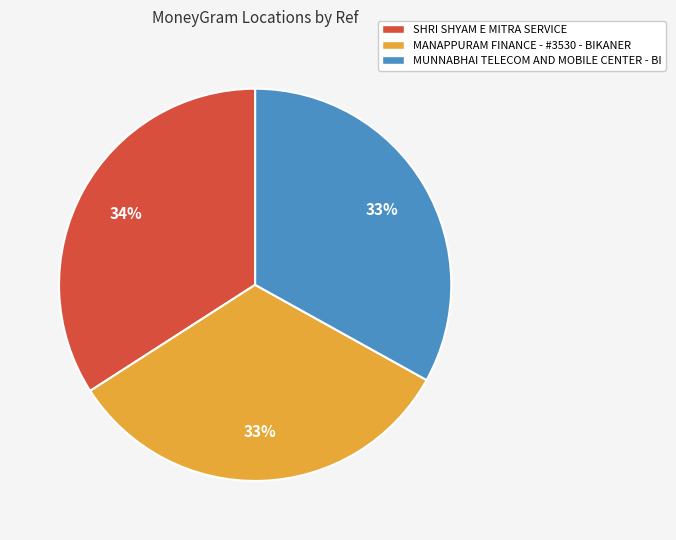

How many slices are in this pie chart?

3